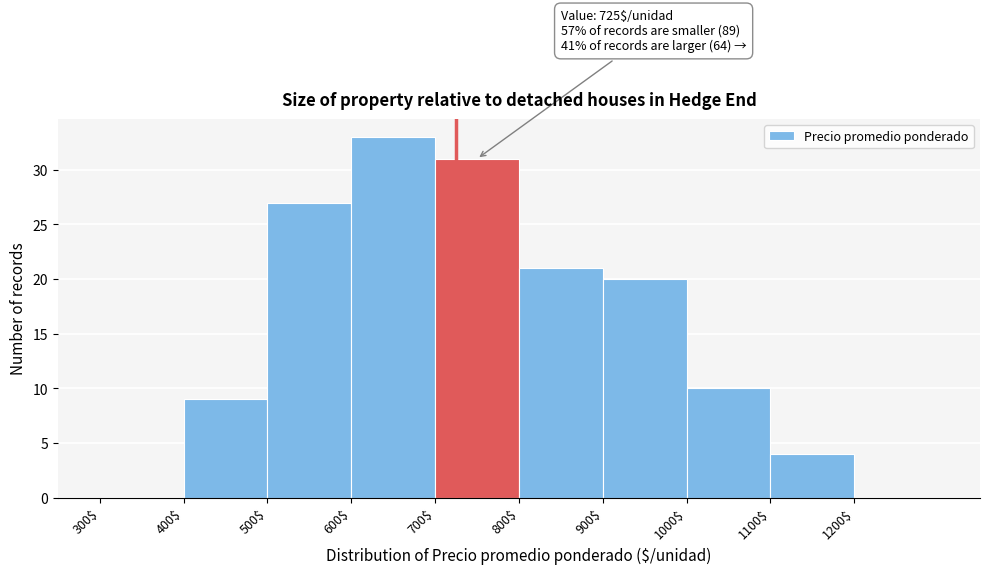

Over which range of the x-axis is the bar tallest?

600 to 700